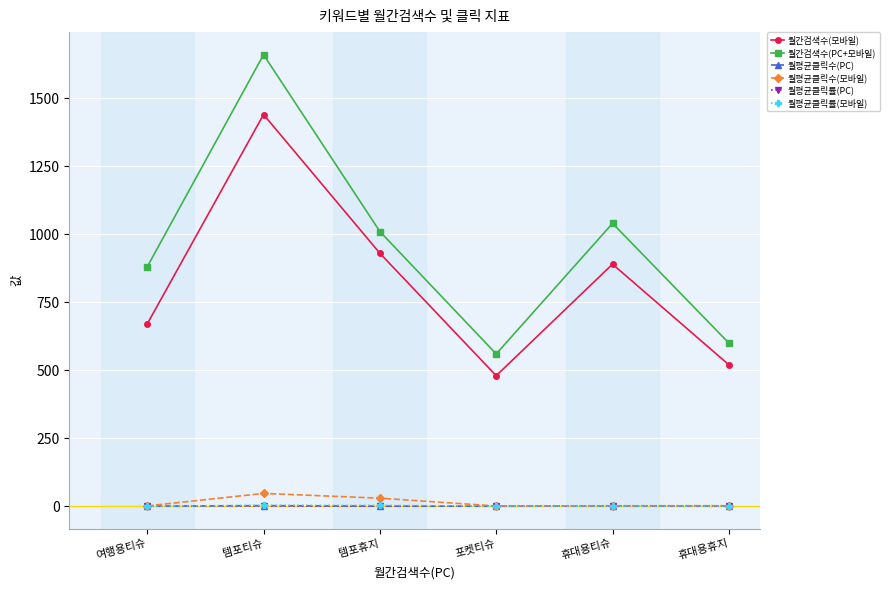

What is the total value across all series at 여행용티슈?

1552.2